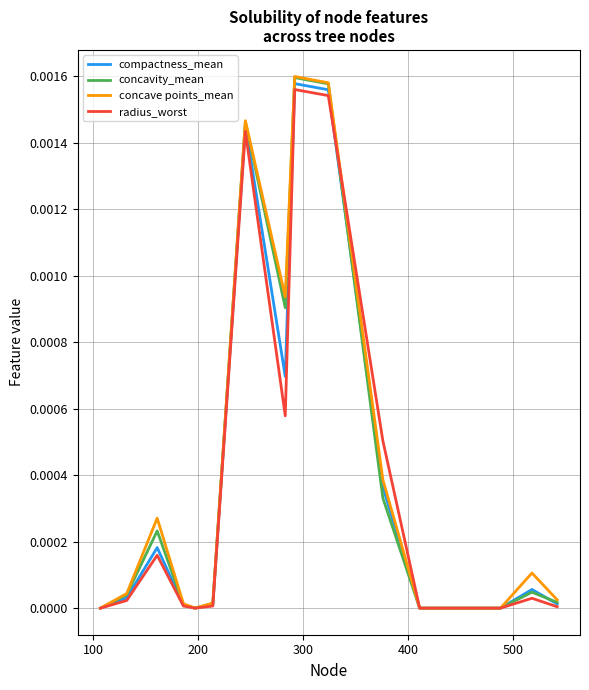

Is this an area chart (filled region under the line)?

No